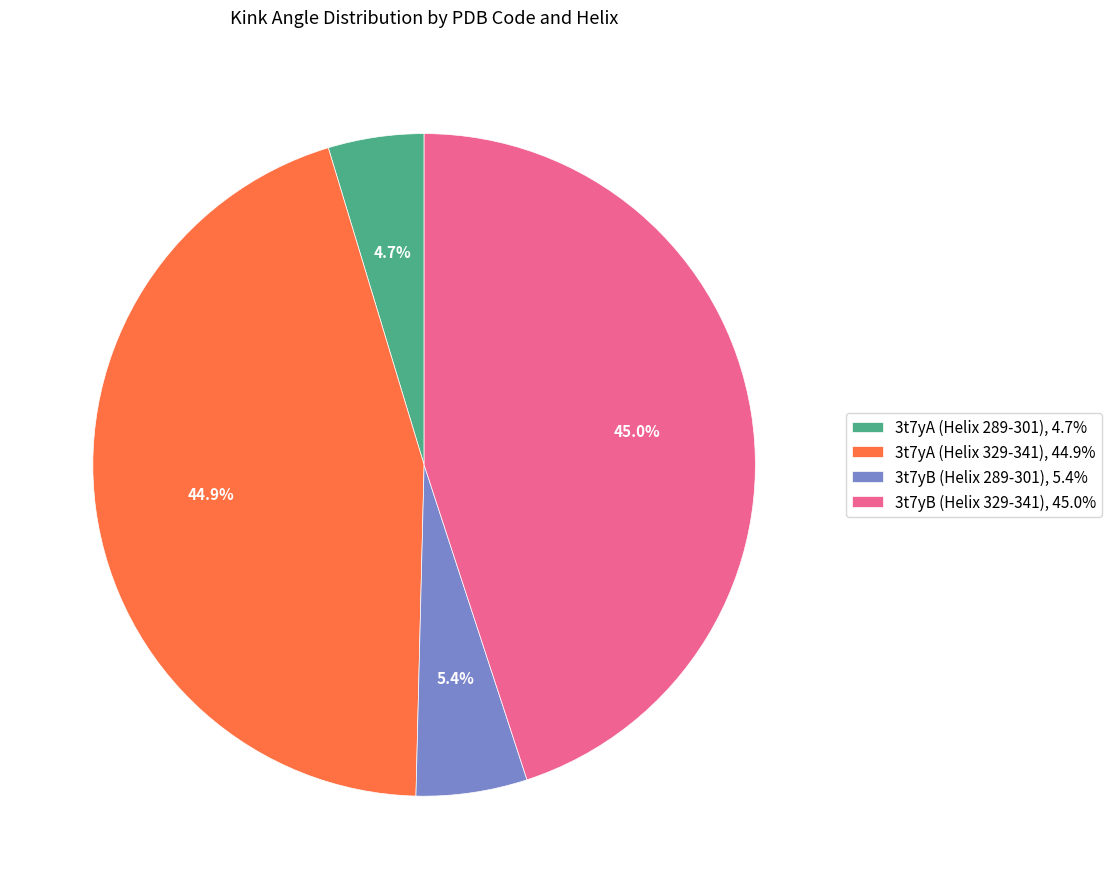

To the nearest percent, what is the average slice percentage?

25%